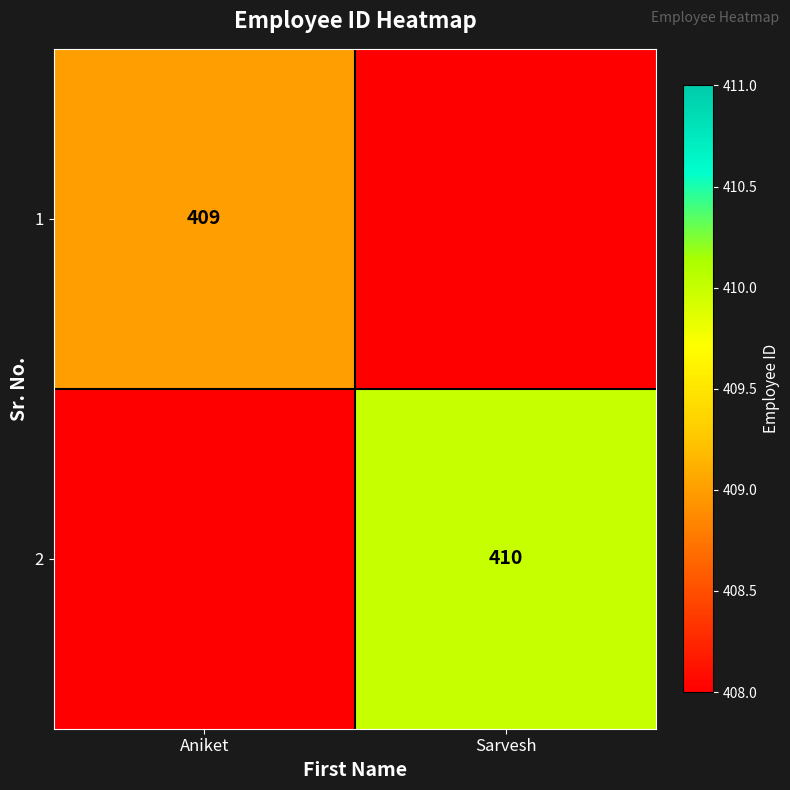

The value of 1 at Aniket is 226. True or false?

False